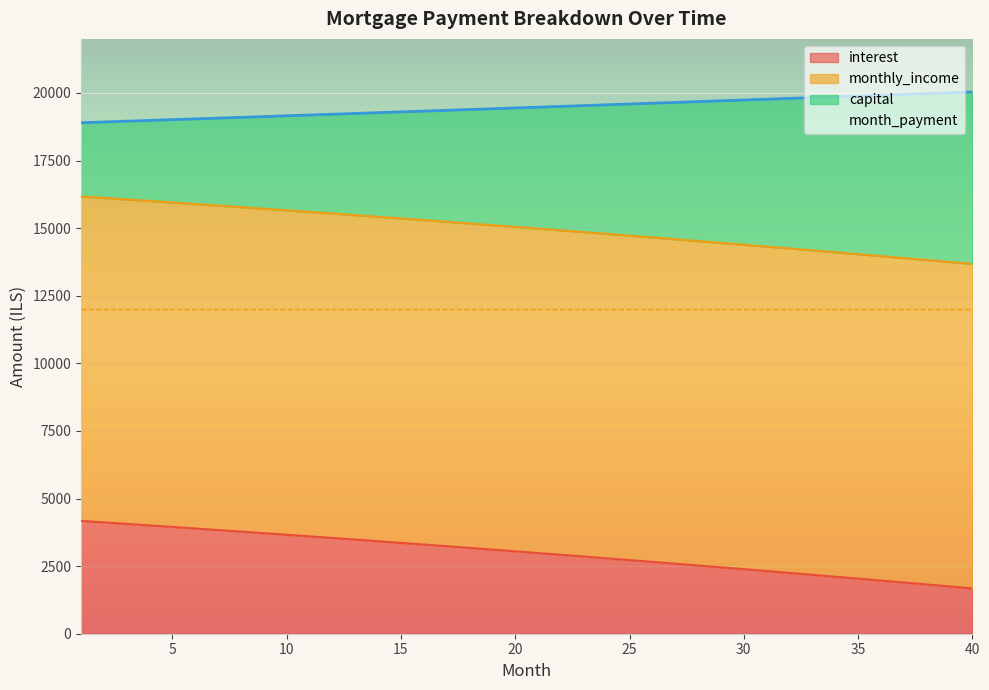

Which series has the widest spread of values?

capital